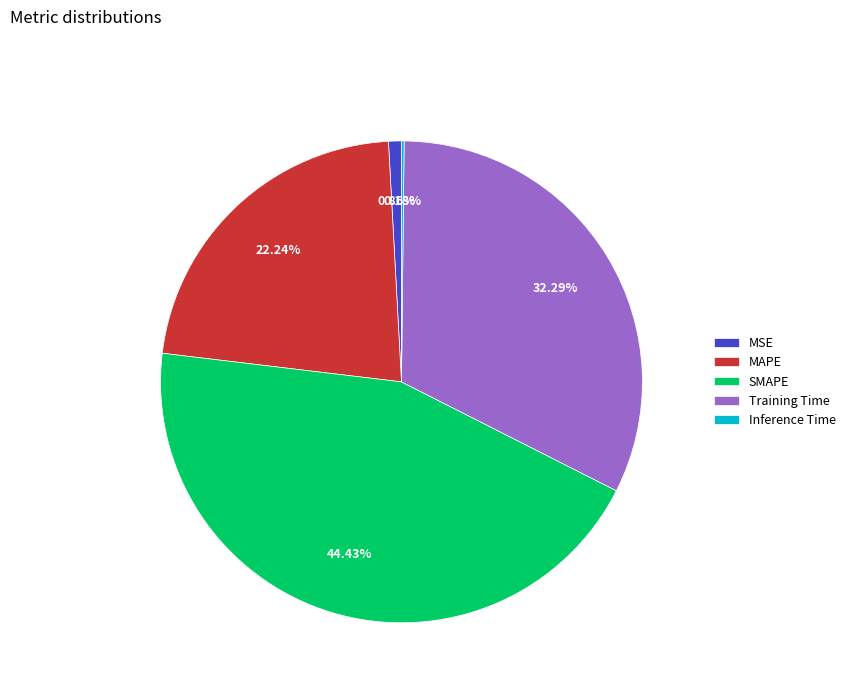

True or false: SMAPE accounts for 50% of the total.

False